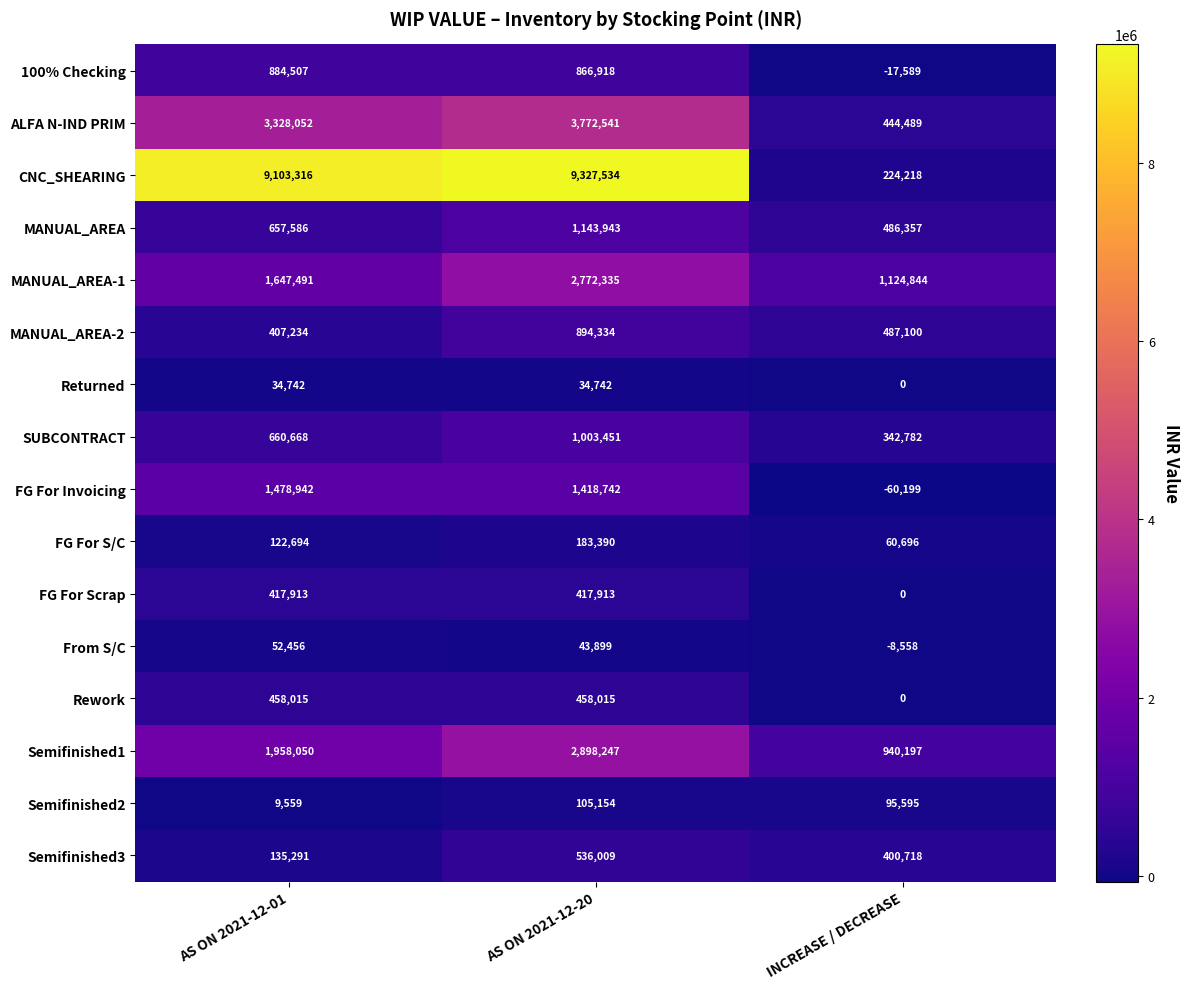

What is the smallest value displayed?

-60199